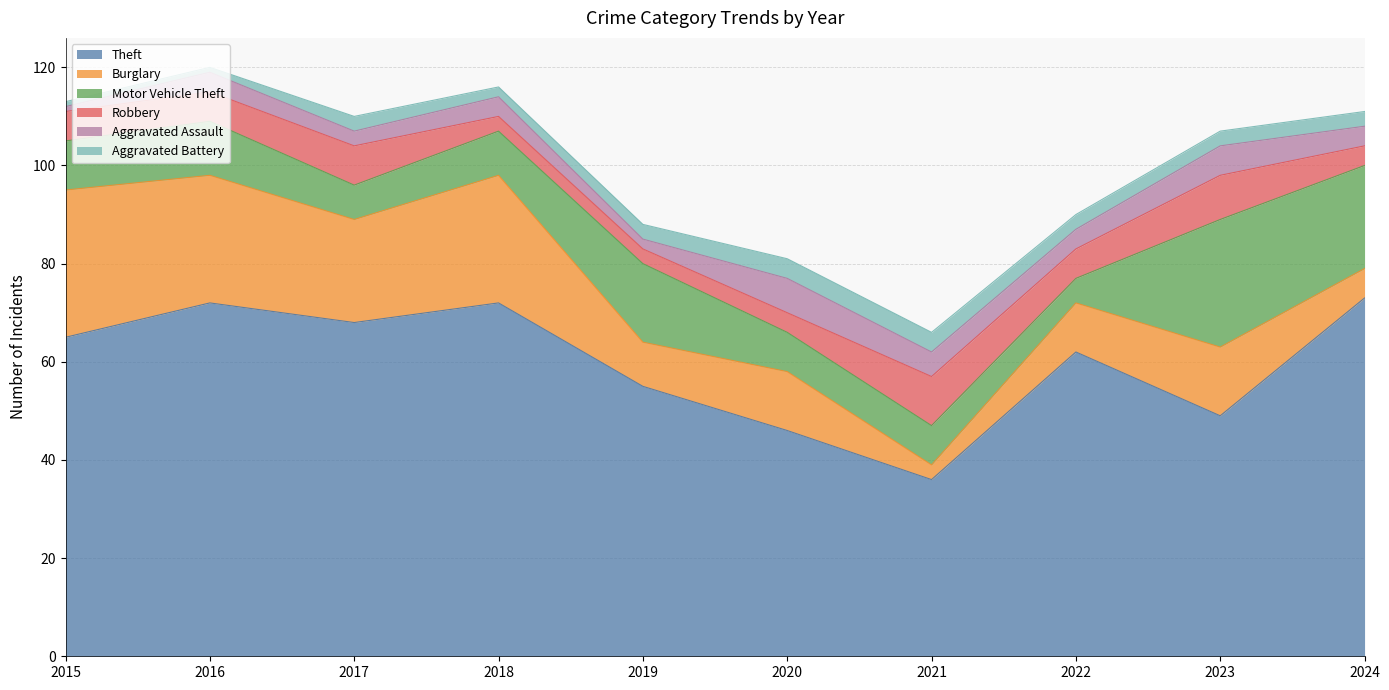

At how many categories does at least one series exceed 7?

10